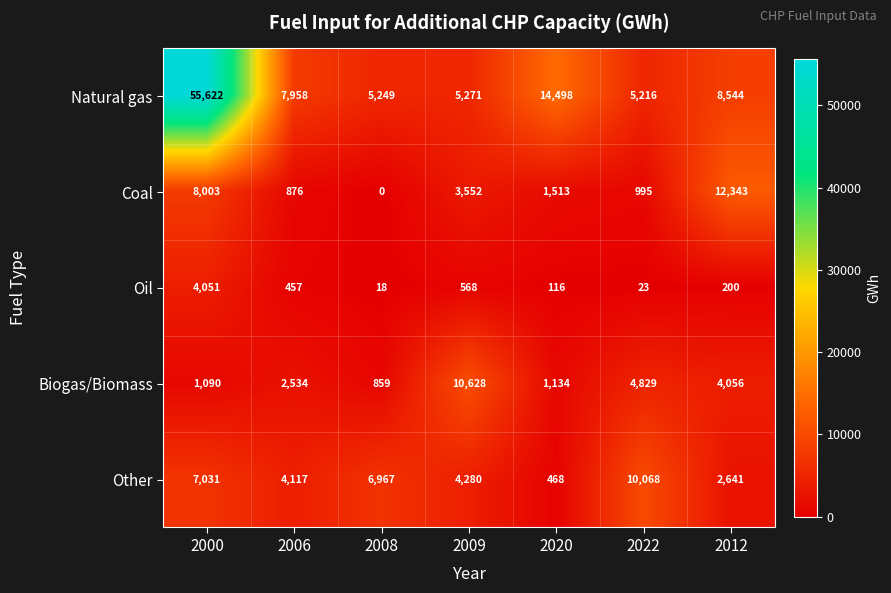

At how many categories does at least one series exceed 49882?

1